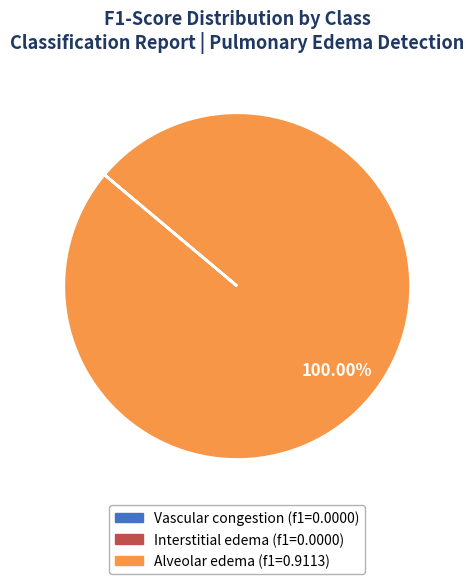

Count the number of slices in the pie.

1